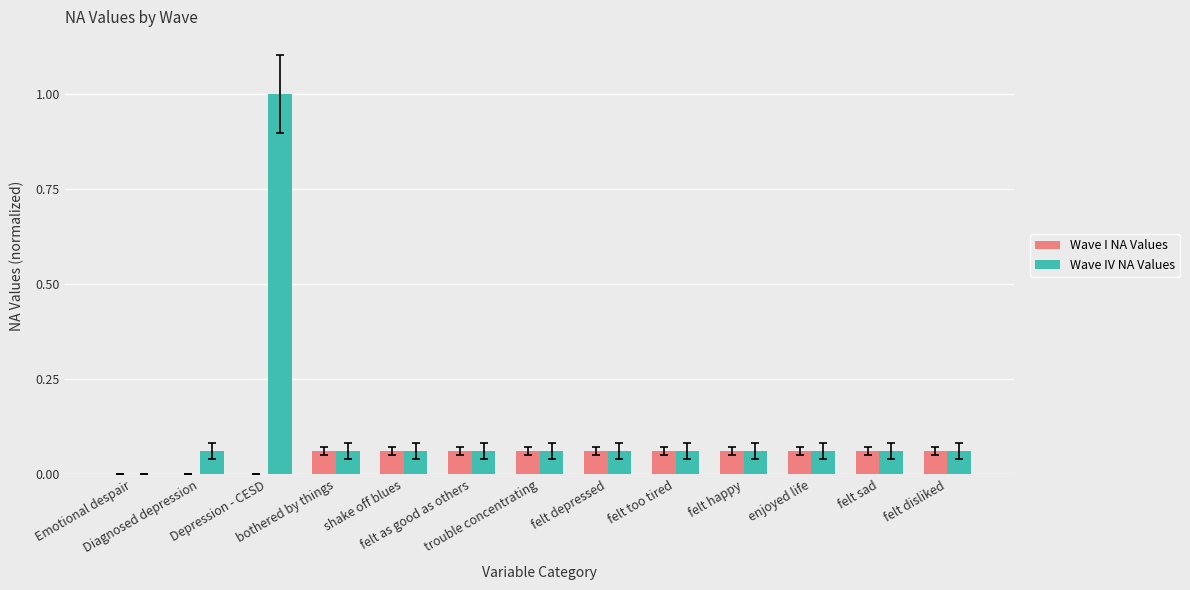

The Wave I NA Values series shows 0.0 at Depression - CESD. True or false?

False